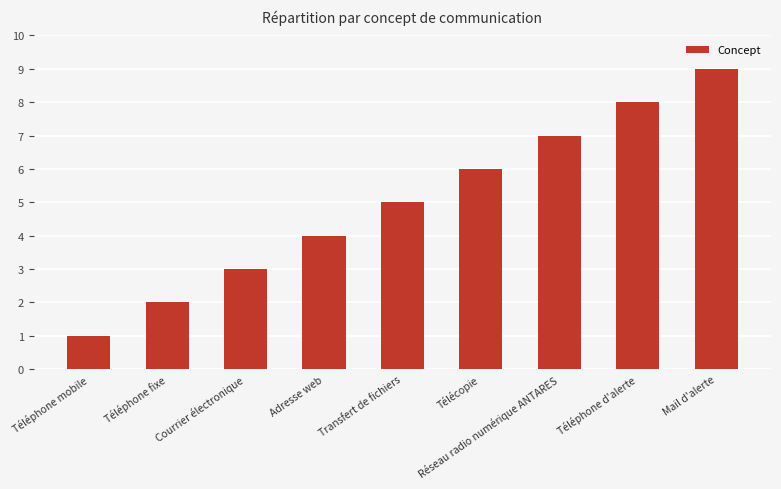

What position from the left is Télécopie?

6